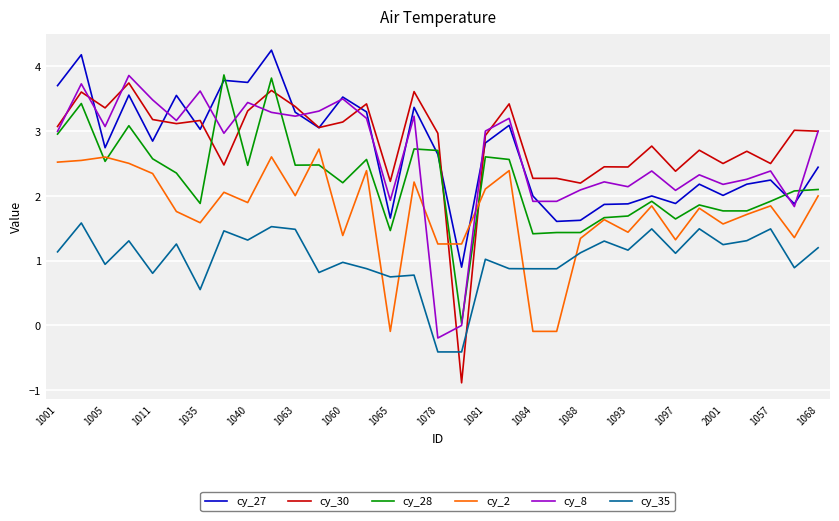

After their last crossing, which series has the higher values: cy_30 or cy_35?

cy_30